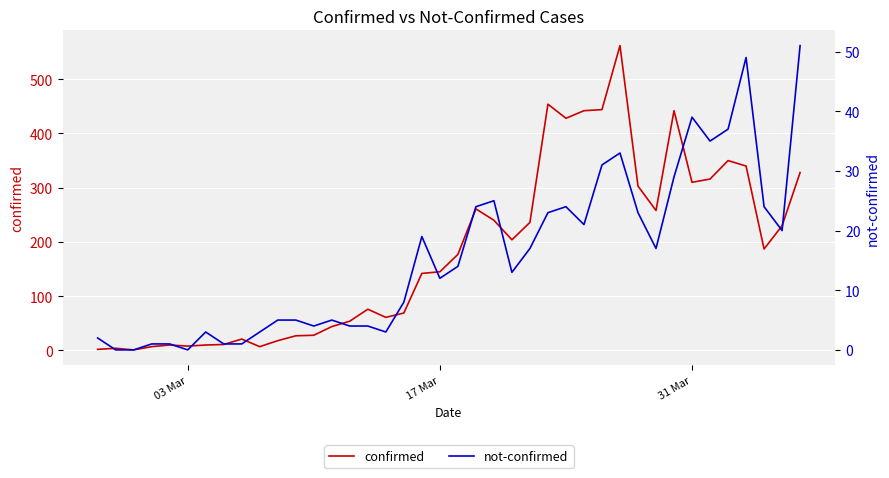

True or false: confirmed and not-confirmed cross at least once.

False